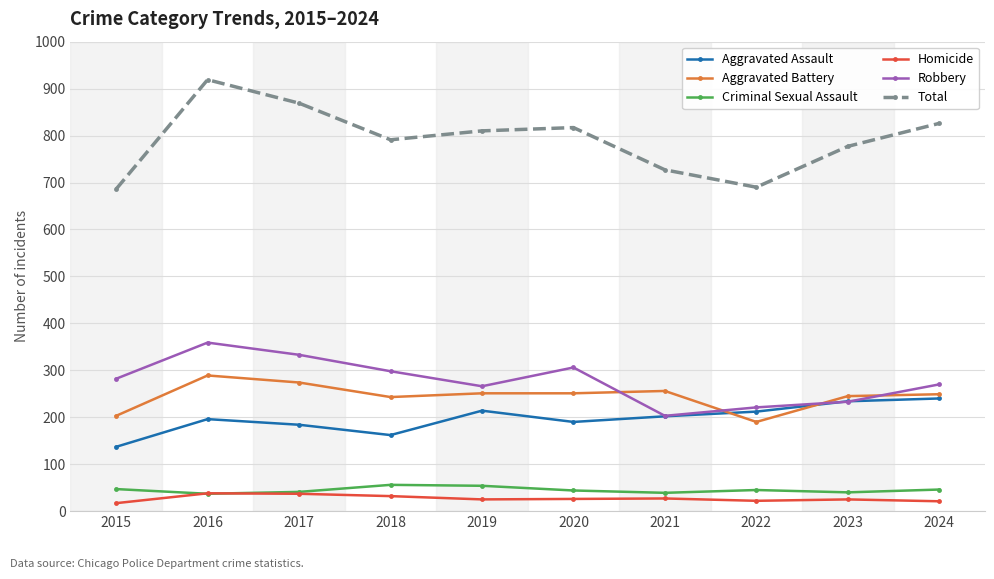

Is the value of Aggravated Battery at 2015 greater than the value of Criminal Sexual Assault at 2020?

Yes